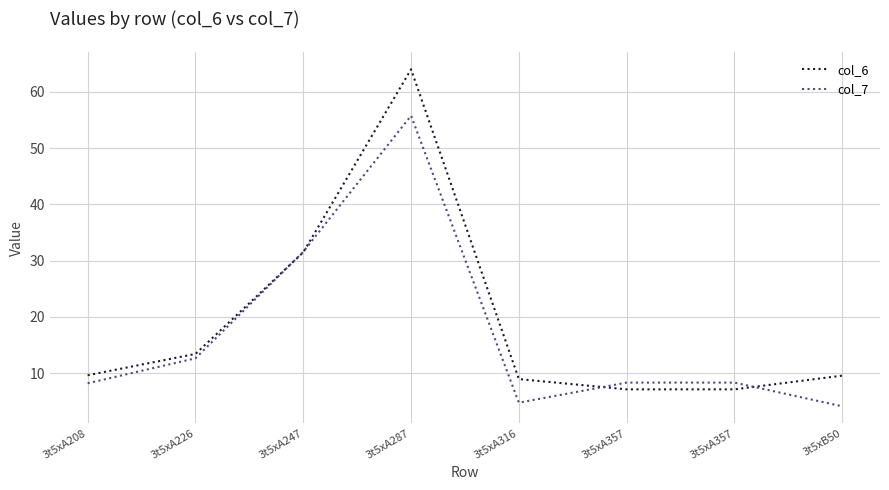

Which series has the largest total across all categories?

col_6